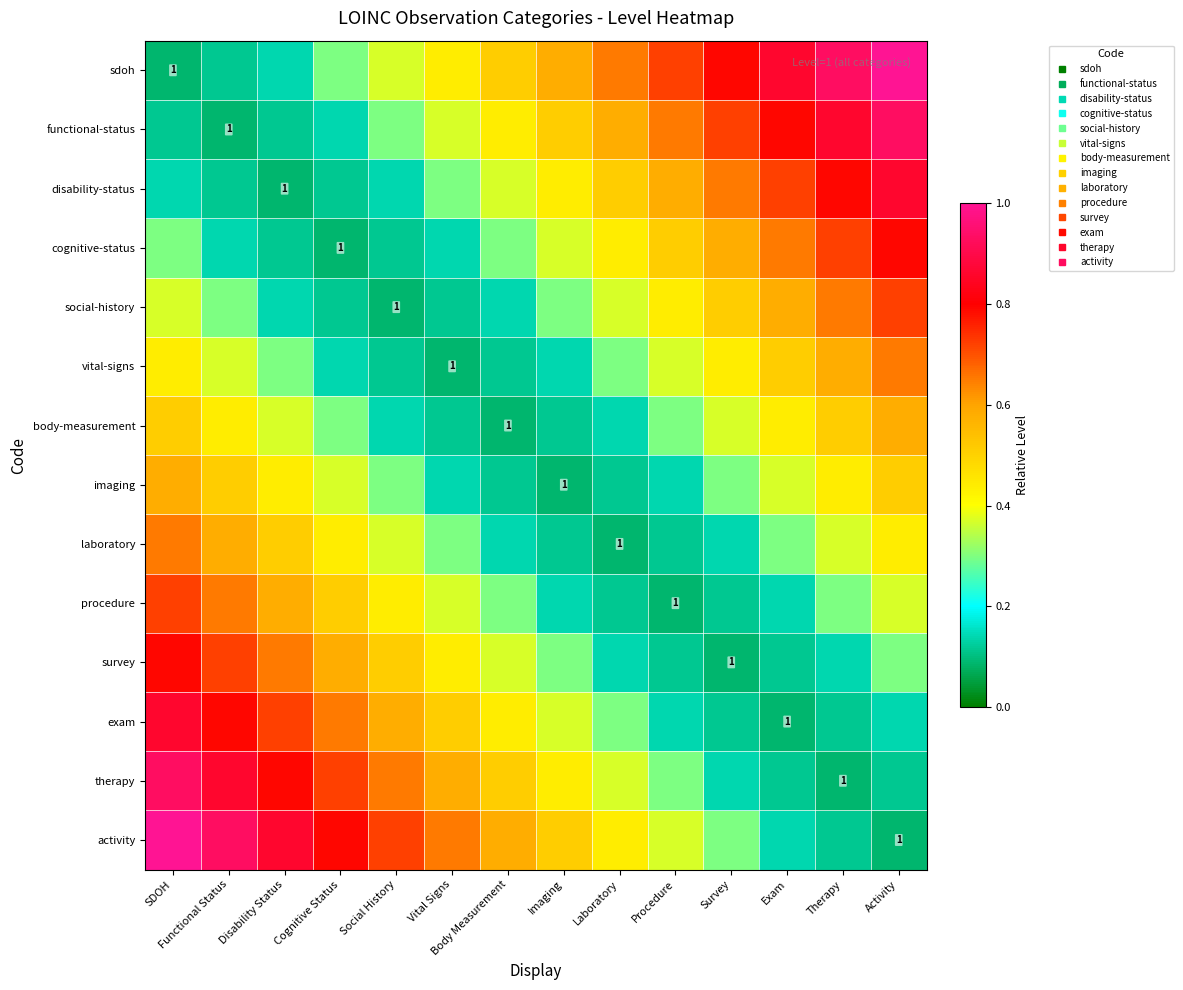

The value of cognitive-status at Therapy is 0.7. True or false?

True